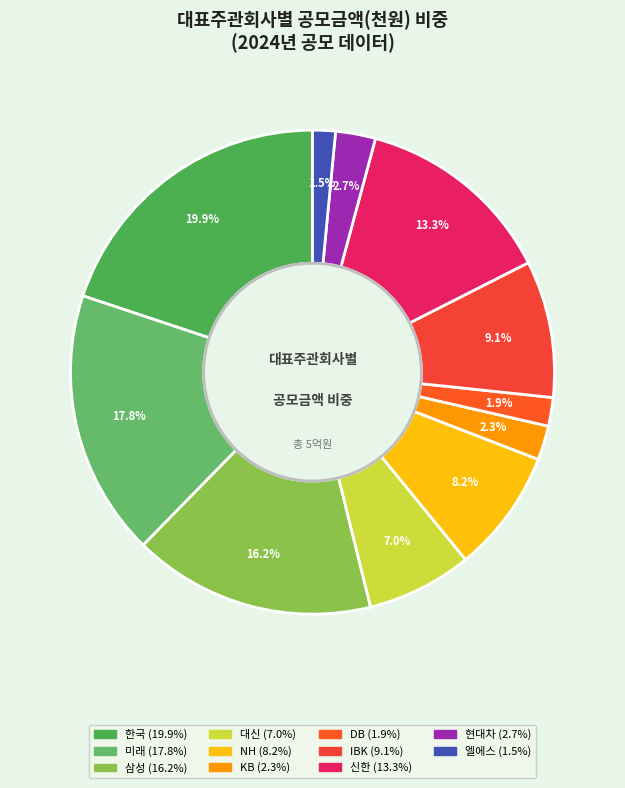

To the nearest percent, what is the average slice percentage?

9%